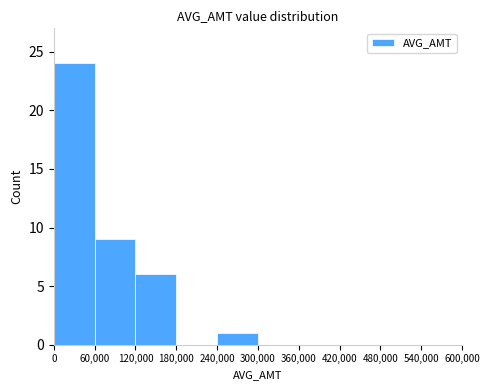

What is the sum of all values?

40